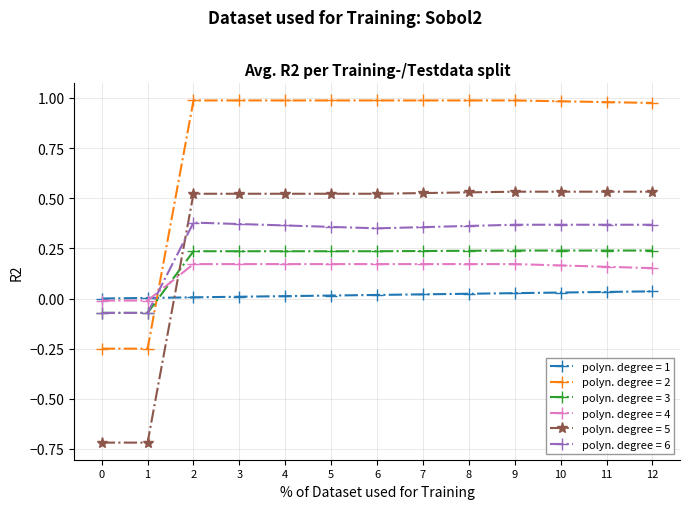

Which series has the widest spread of values?

polyn. degree = 5